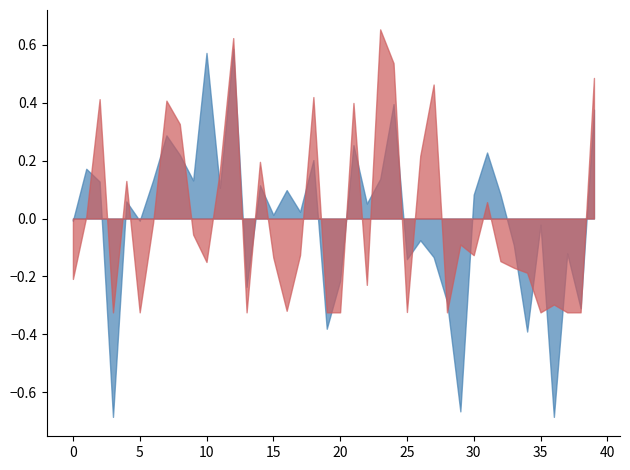

What is the value of the metric_COMET_src point at the 7th from the left?

0.3